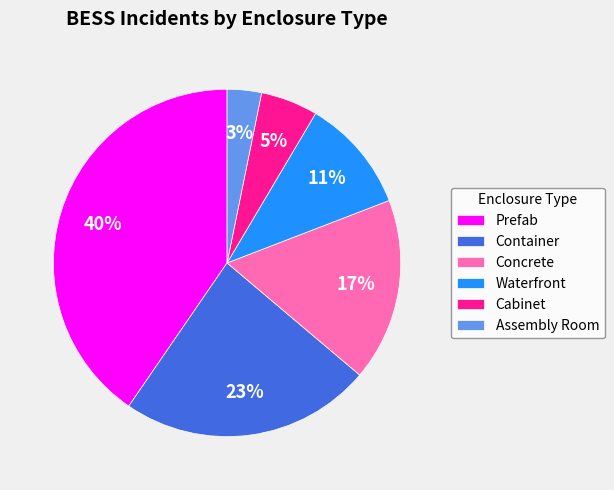

To the nearest percent, what portion does Container represent?

23%